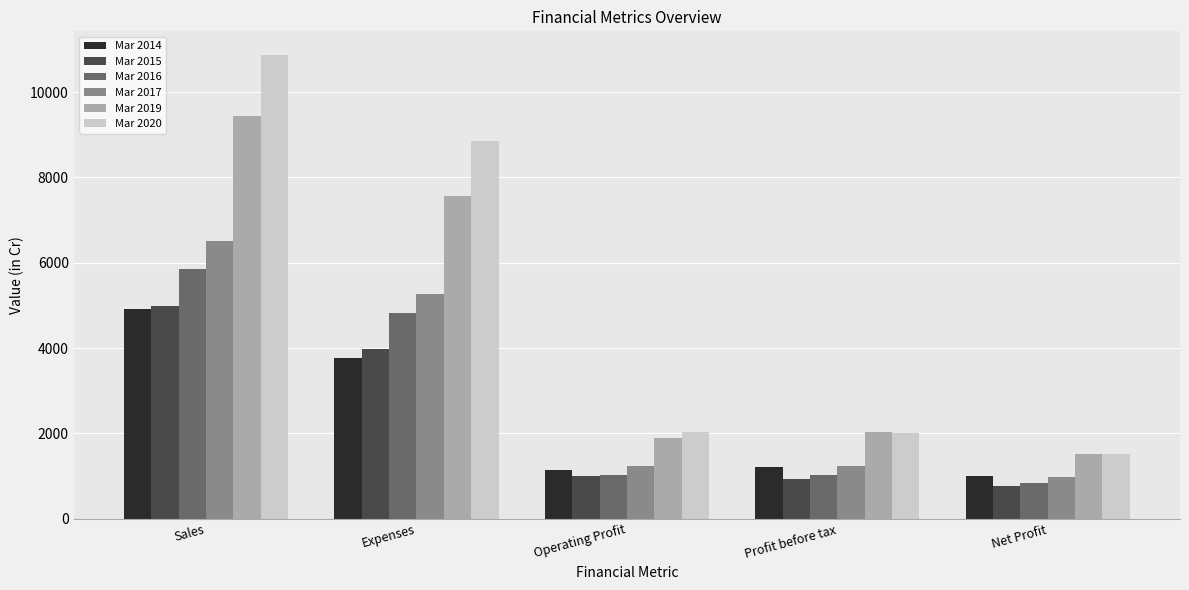

What is the value of the Mar 2020 bar at the 2nd from the left?

8849